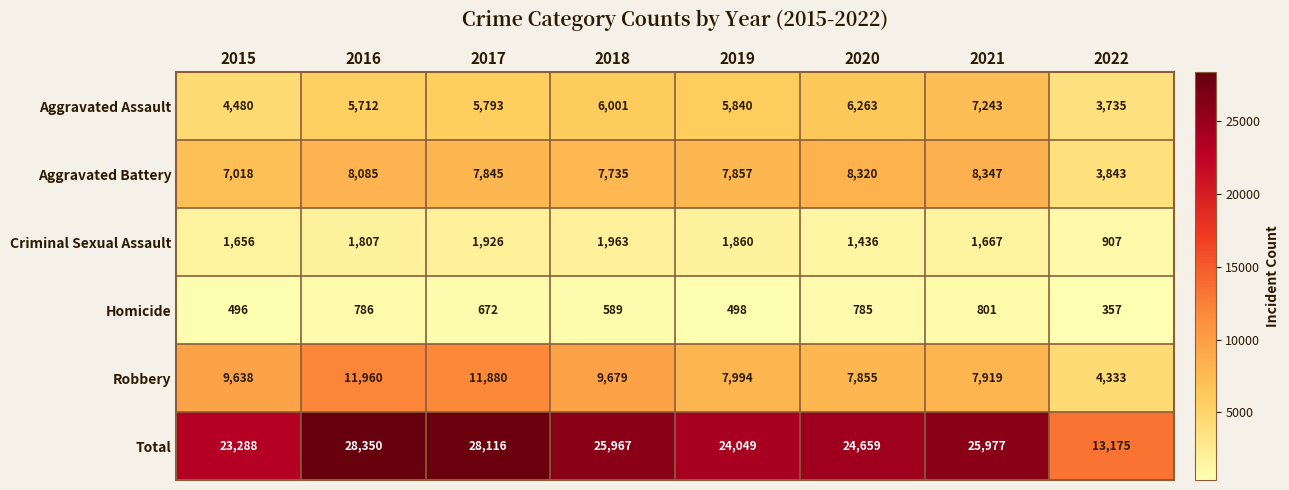

What is the difference between the highest and lowest values at 2018?

25378